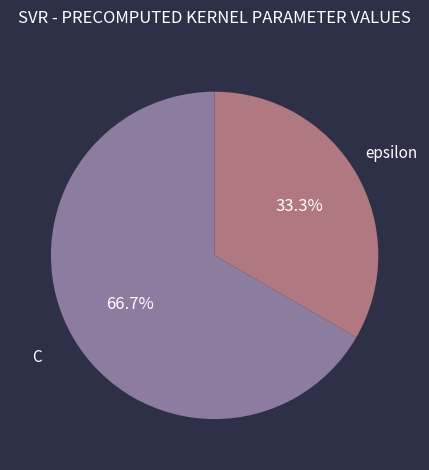

To the nearest percent, what portion does C represent?

67%